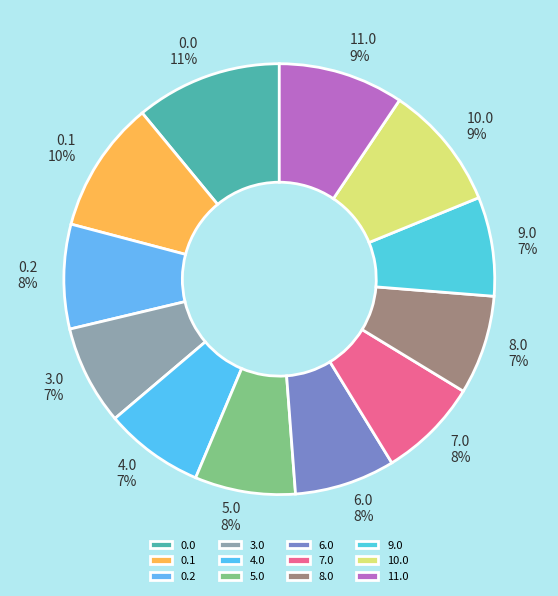

Is there a majority slice in this chart?

No